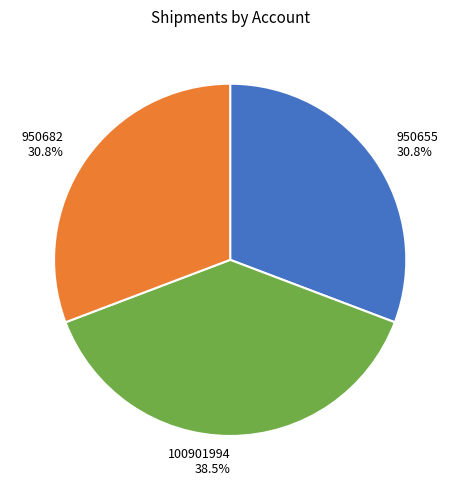

Does any single category account for the majority?

No